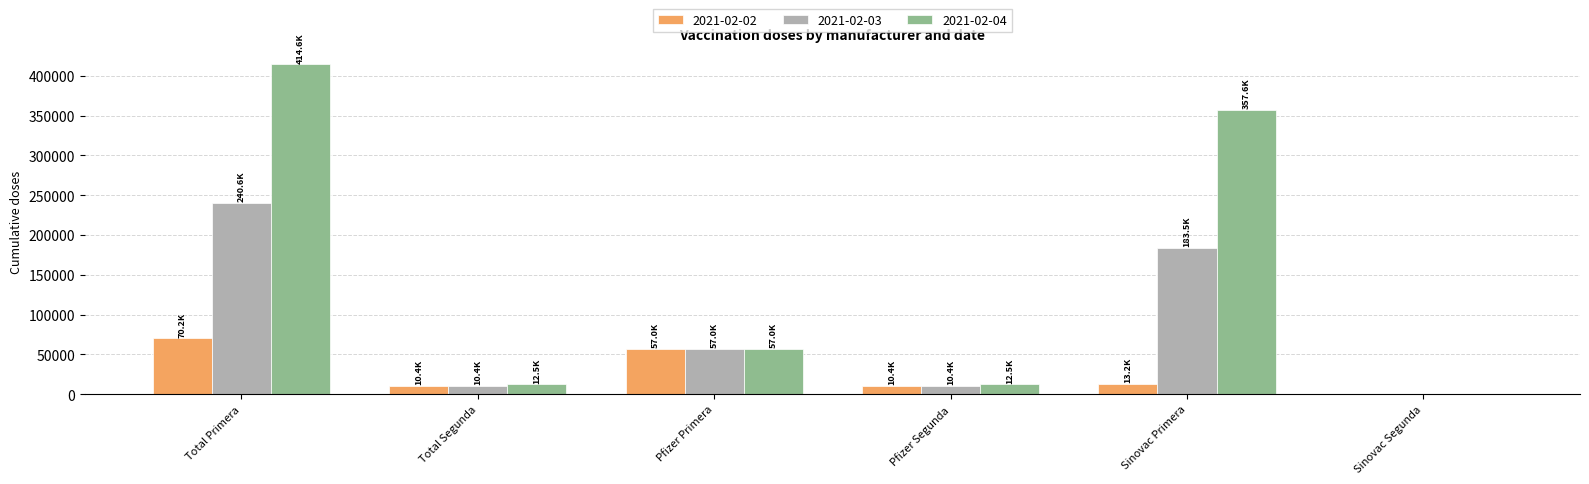

Reading left to right, transcribe all the data shown in this chart.

2021-02-02: 70212	10411	57023	10411	13189	0
2021-02-03: 240556	10411	57023	10411	183533	0
2021-02-04: 414599	12519	57043	12519	357556	0